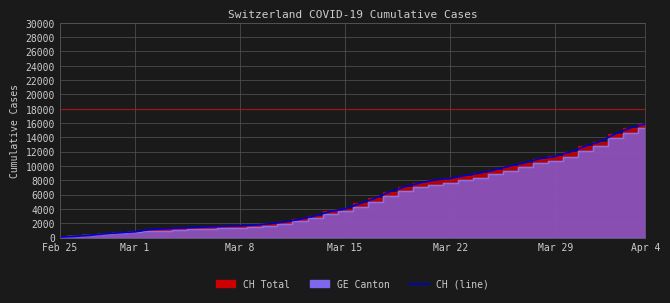

Does the chart display data point markers on the line(s)?

No